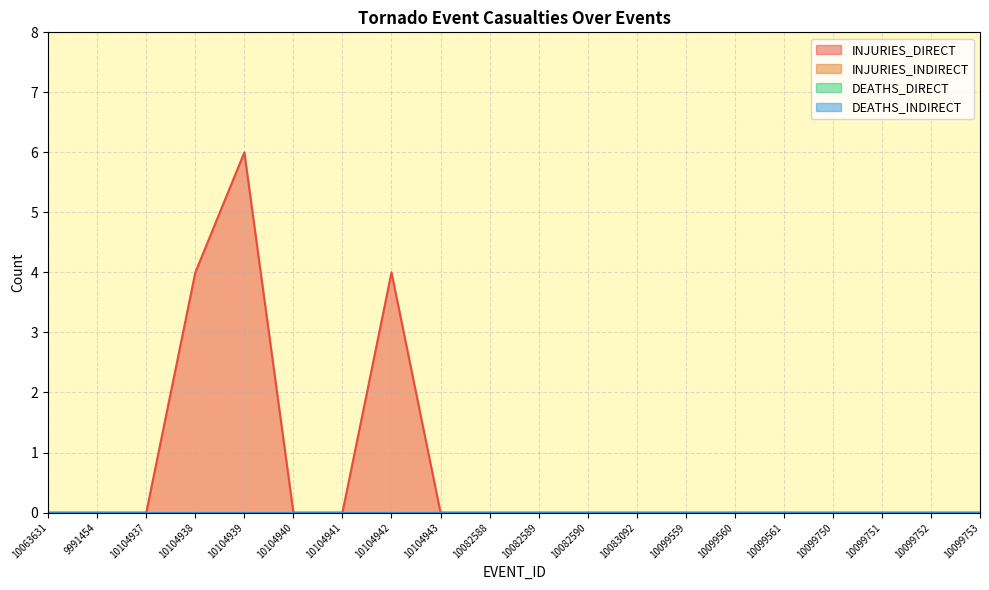

True or false: INJURIES_INDIRECT has more than 2 interior local peaks.

False